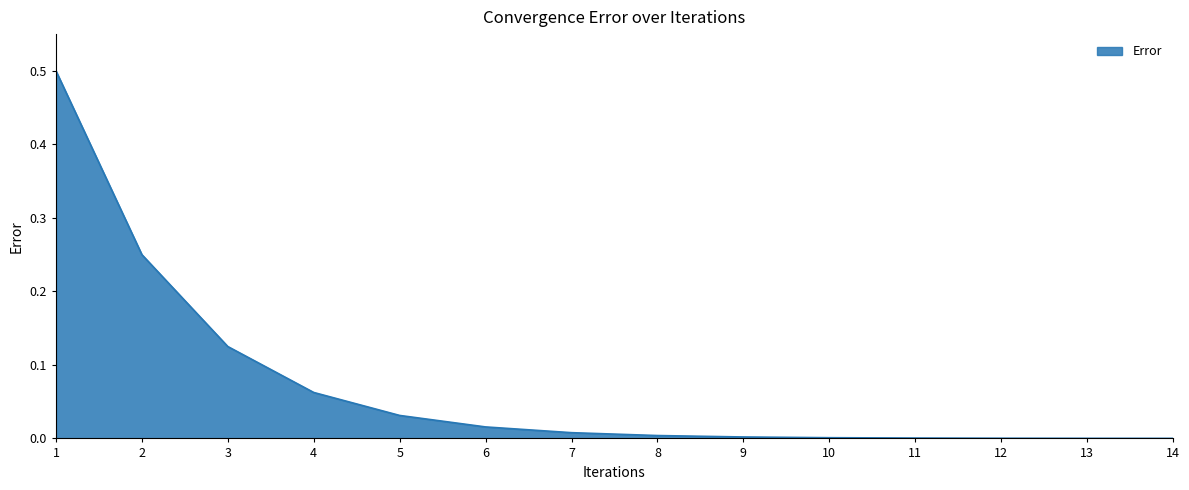

True or false: the data shows 0.0 at 13.

True